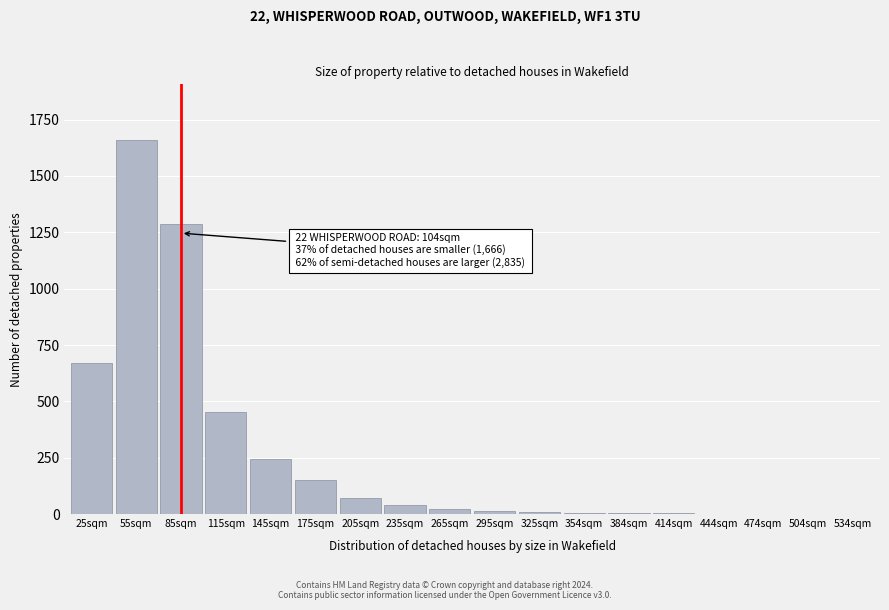

The value at 85sqm is 2164. True or false?

False